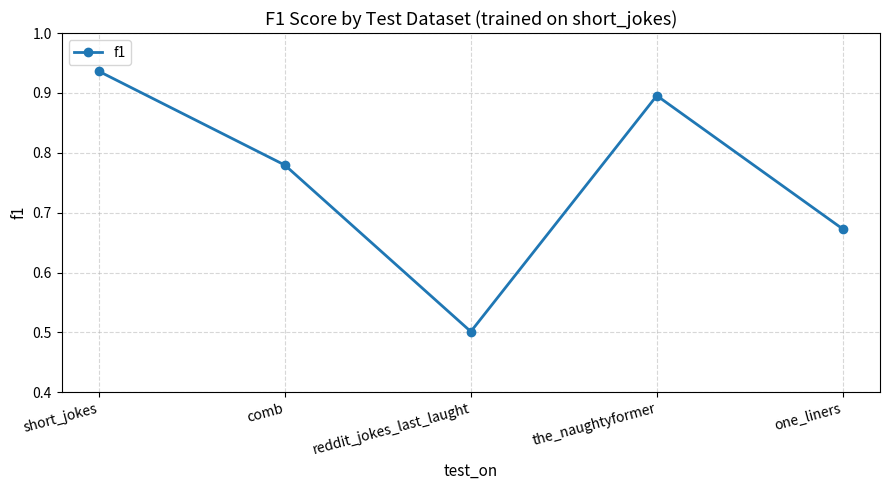

Which has a higher value, the_naughtyformer or reddit_jokes_last_laught?

the_naughtyformer